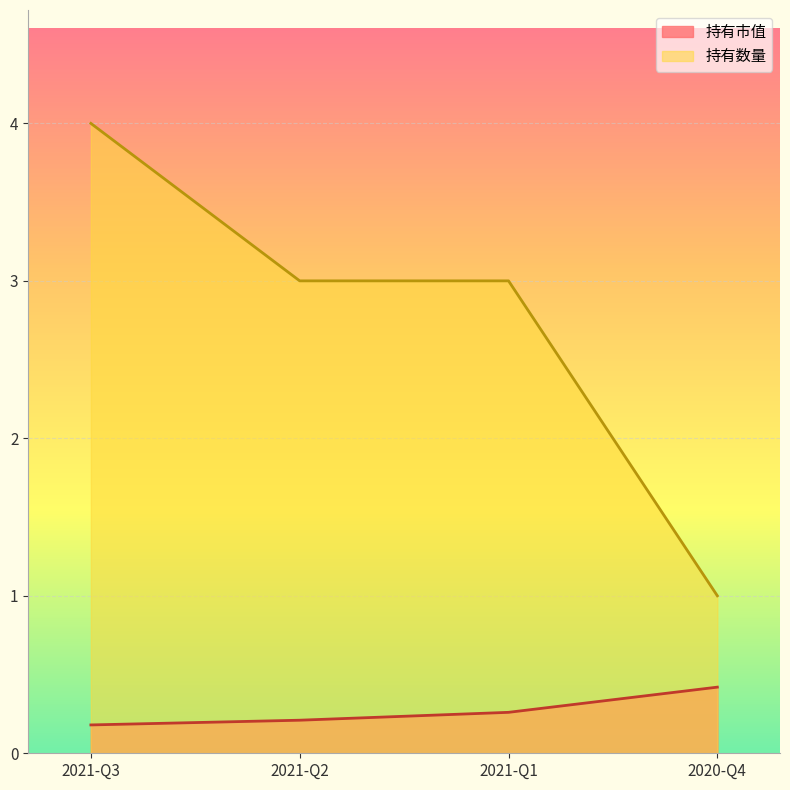

What is the difference between the highest and lowest values at 2020-Q4?

0.6